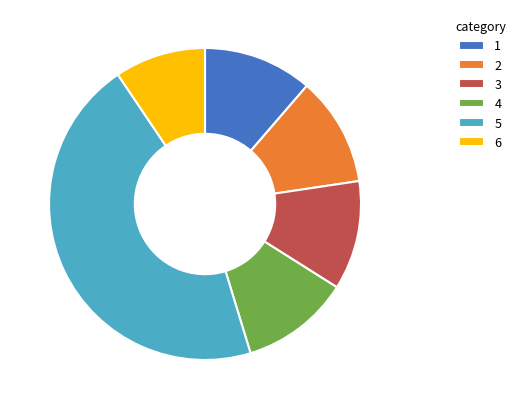

Is there a majority slice in this chart?

No